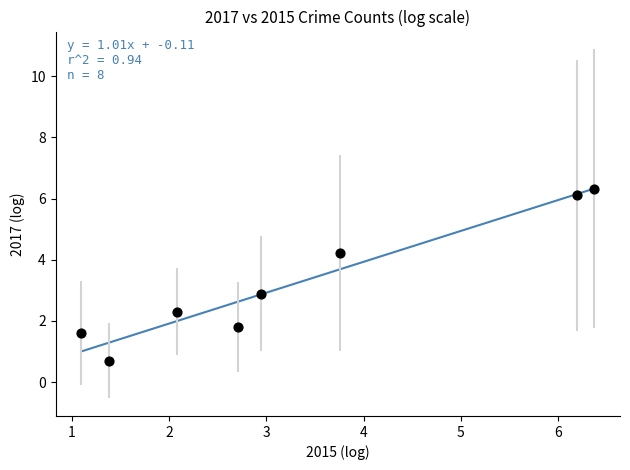

What is the average X value?

3.3